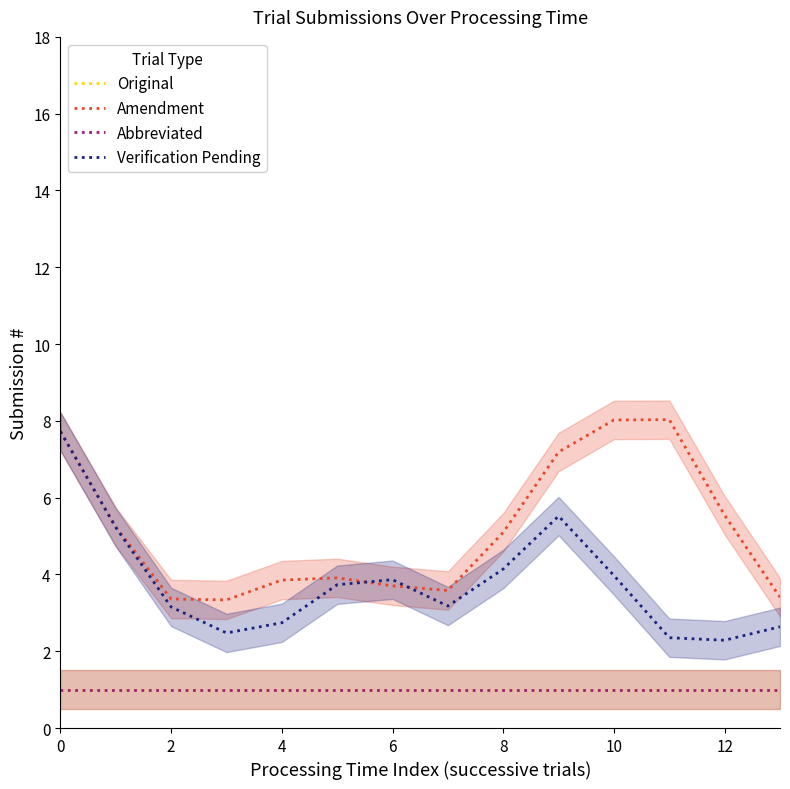

The Verification Pending series shows 5.4 at 0. True or false?

False